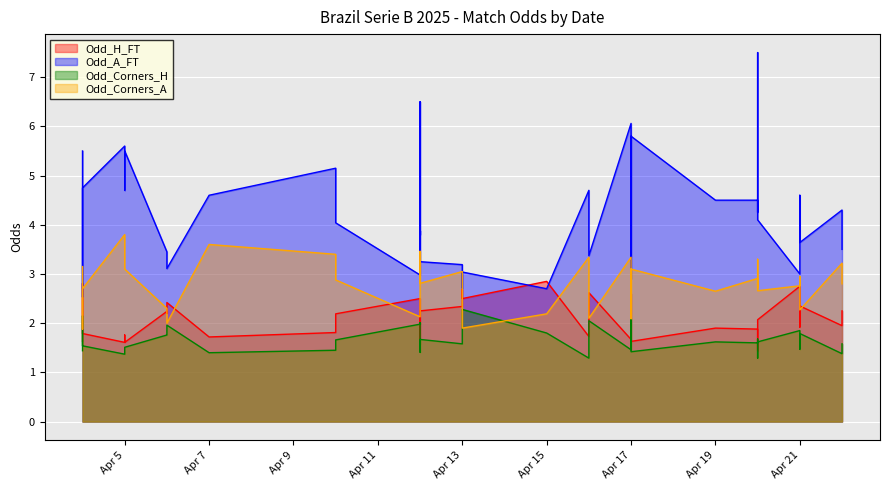

True or false: Odd_Corners_A and Odd_A_FT intersect in this chart.

False